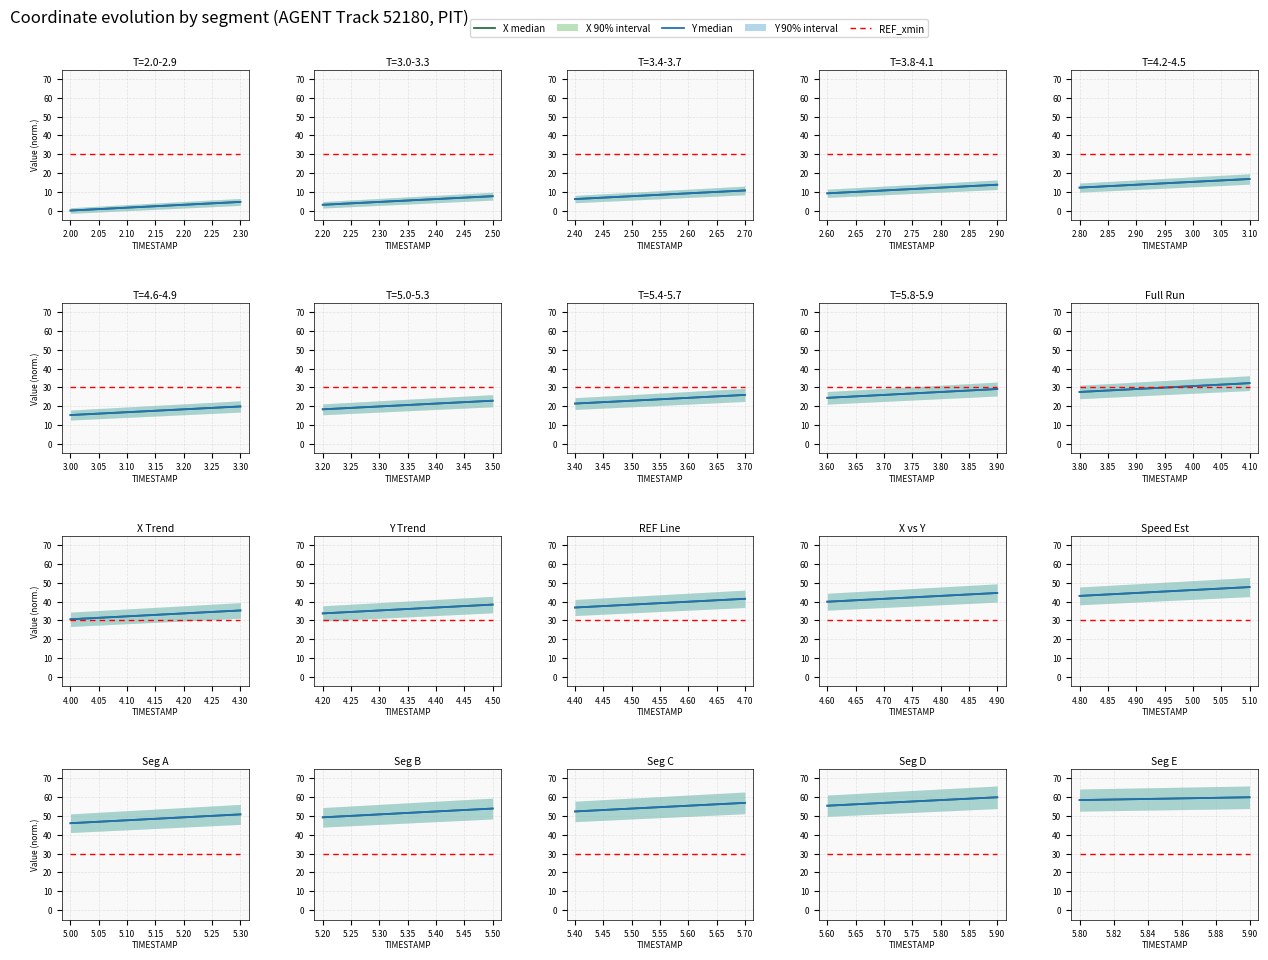

What is the spread (max minus min) of values at 5.90?

30.0